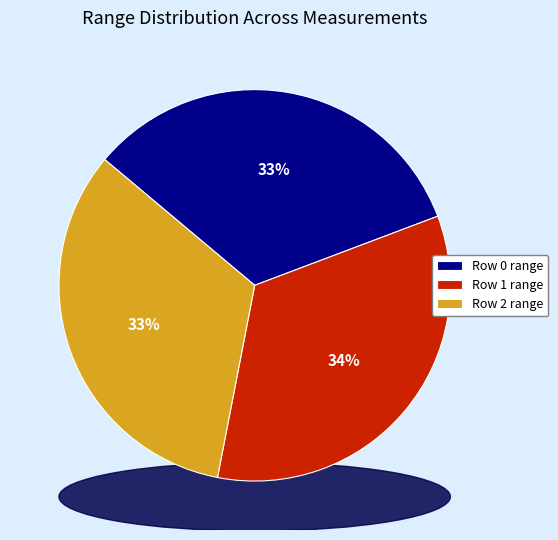

How many segments does this pie chart have?

3